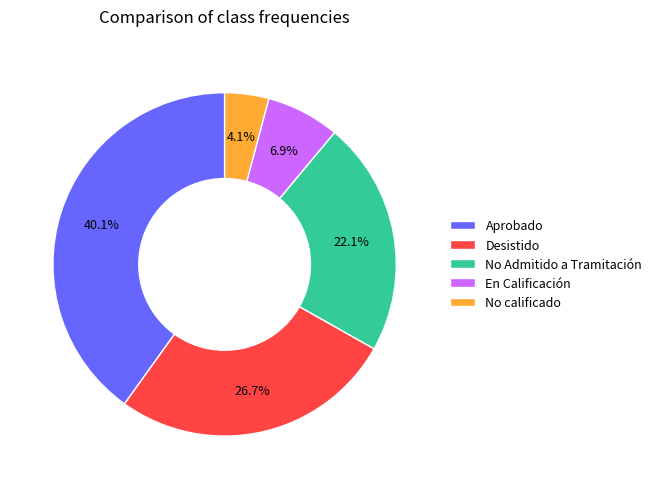

Which category has the smallest portion of the pie?

No calificado